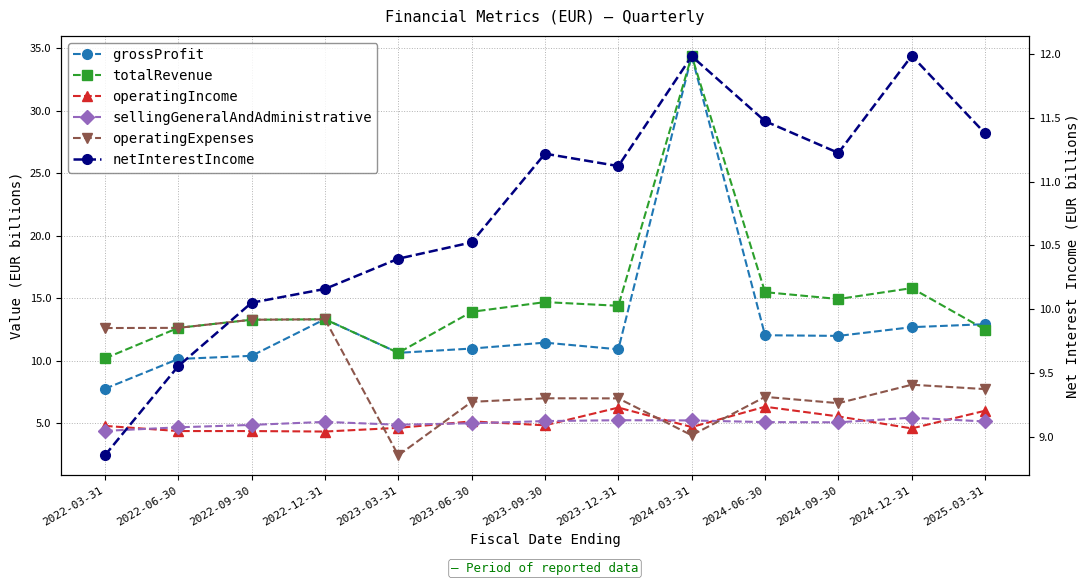

The operatingIncome series shows 1.9 at 2023-12-31. True or false?

False